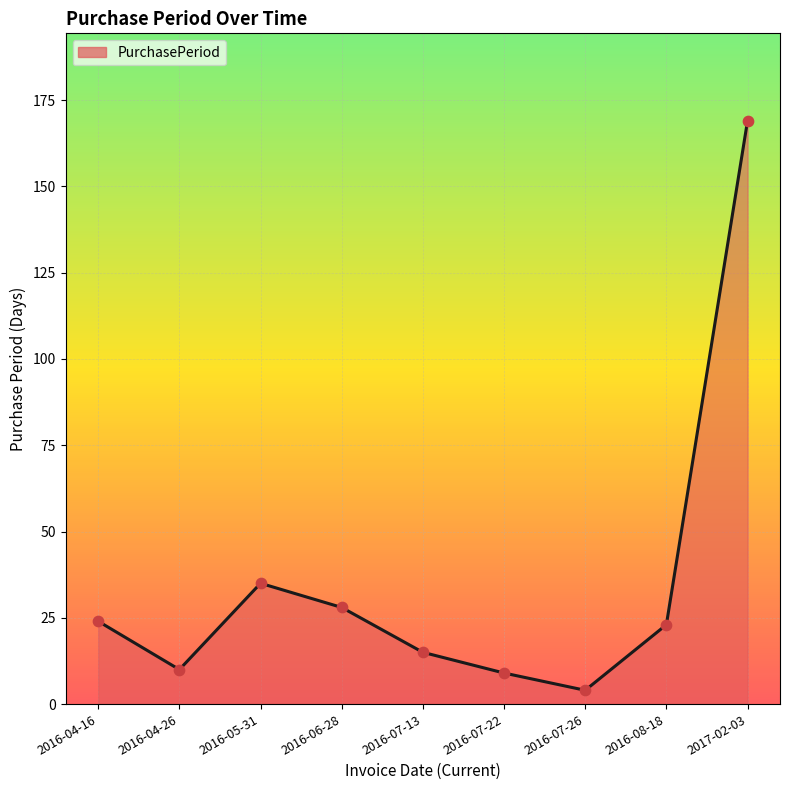

Which has a higher value, 2016-06-28 or 2016-05-31?

2016-05-31